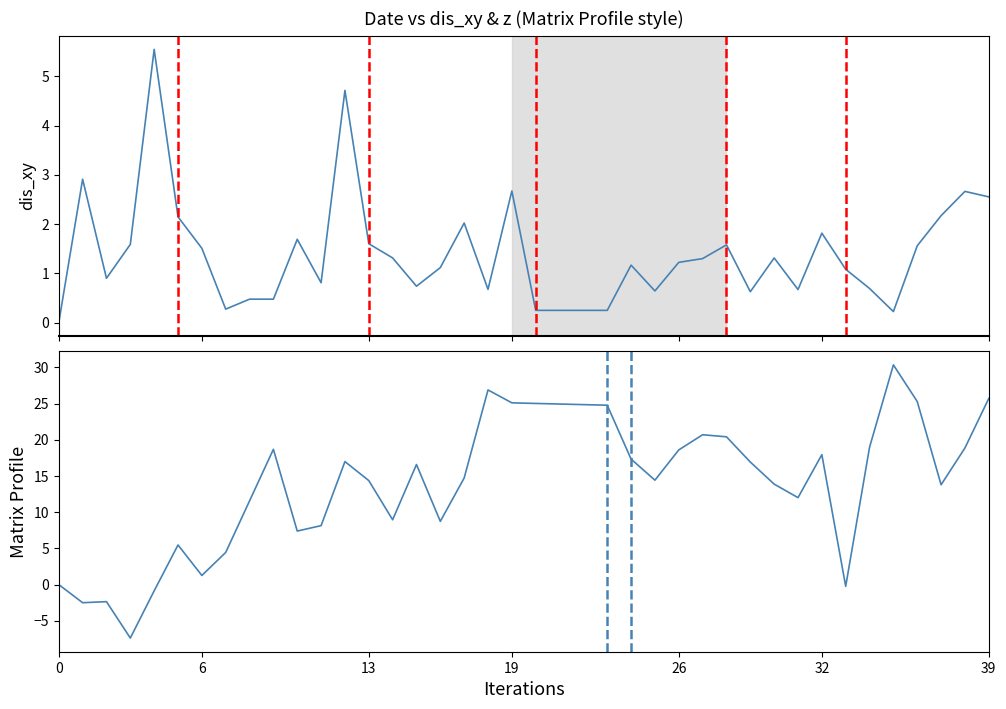

True or false: dis_xy has a value of 0.1 at 8.

False